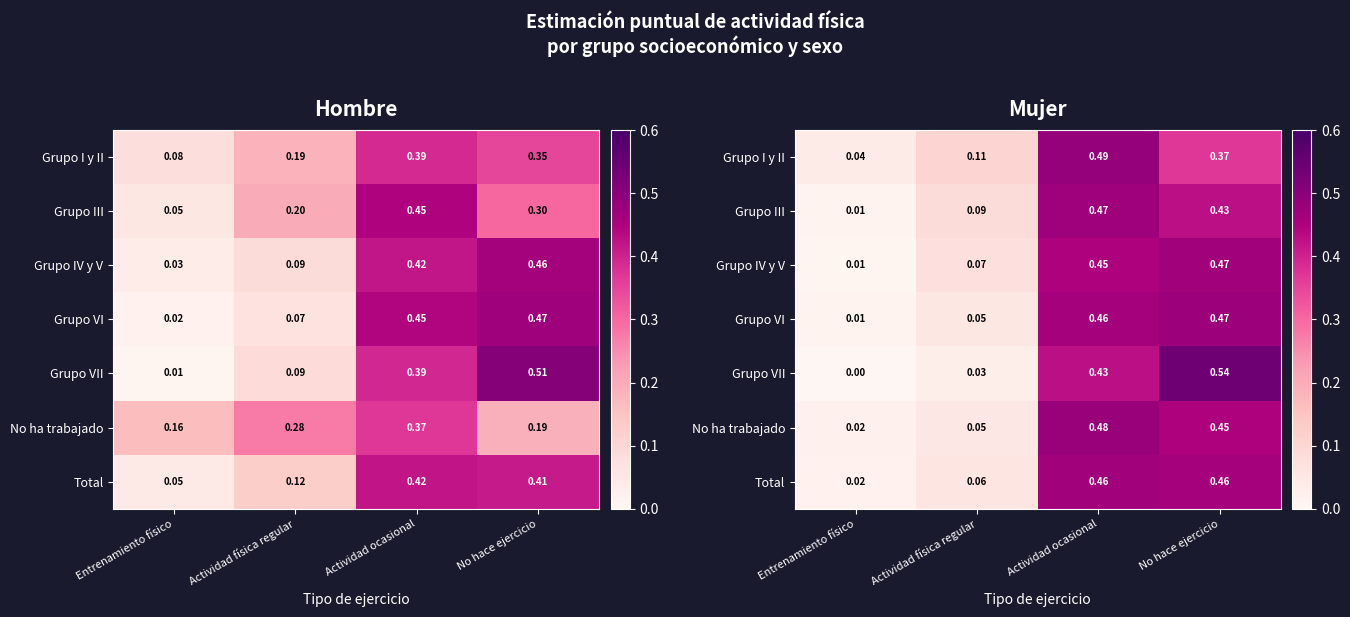

What is the difference between the Grupo VII values at Actividad física regular and No hace ejercicio?

0.5